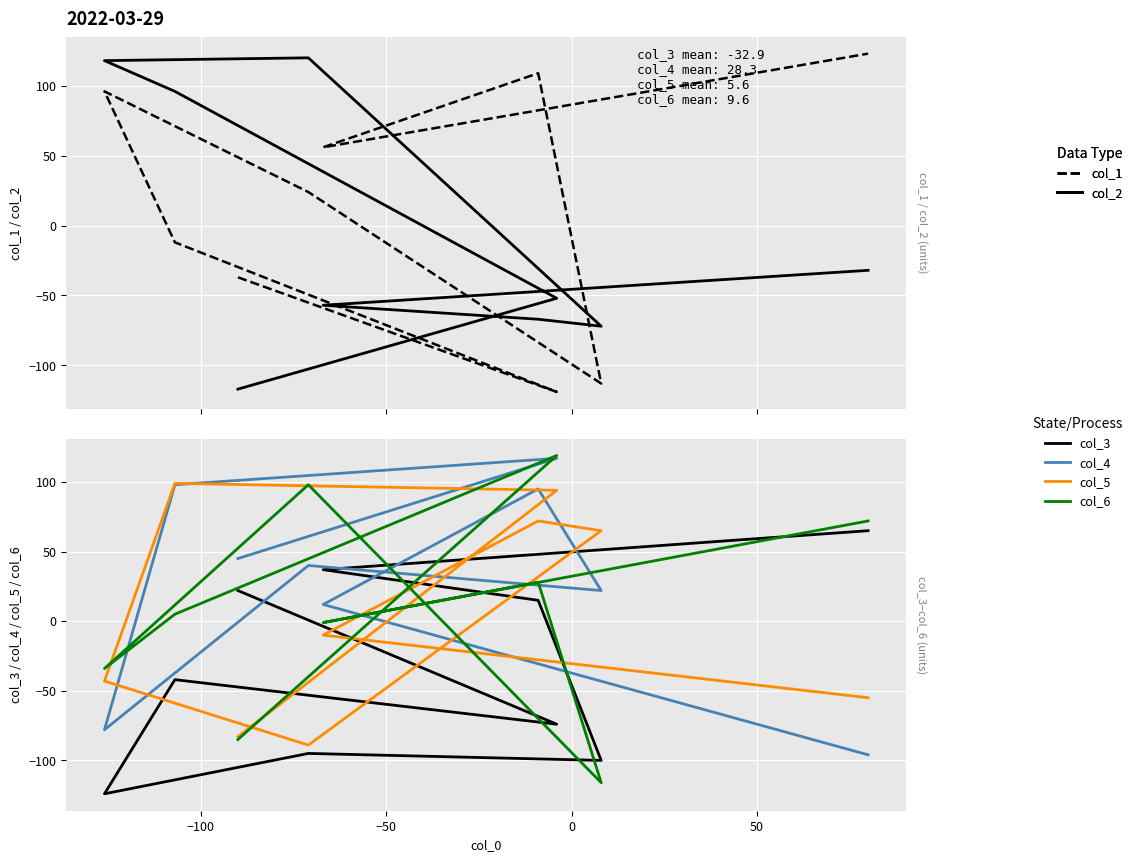

What is the minimum value shown in the chart?

-124